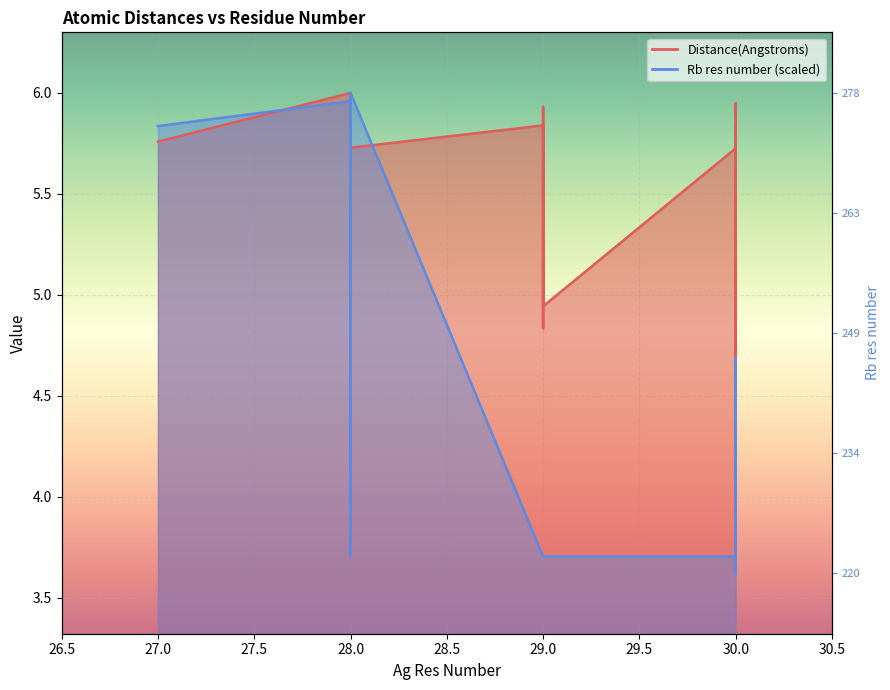

Is it true that Distance(Angstroms) equals 5.2 at 28?

True